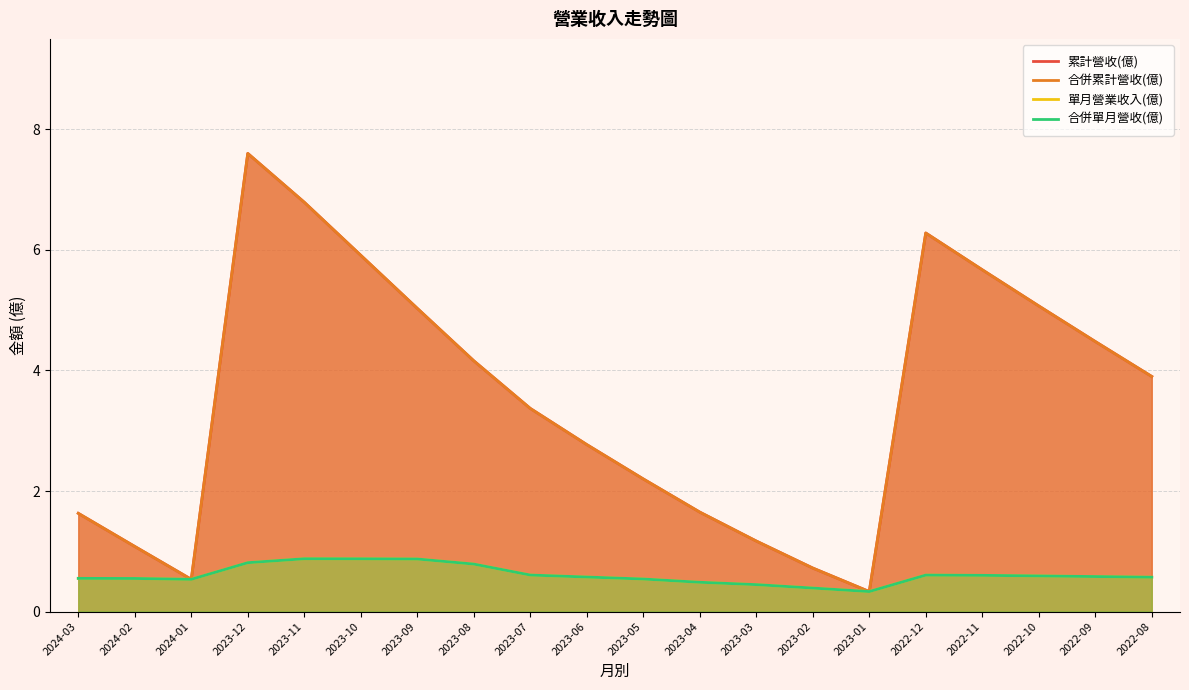

Where is the first local minimum for 單月營業收入(億)?

2024-01